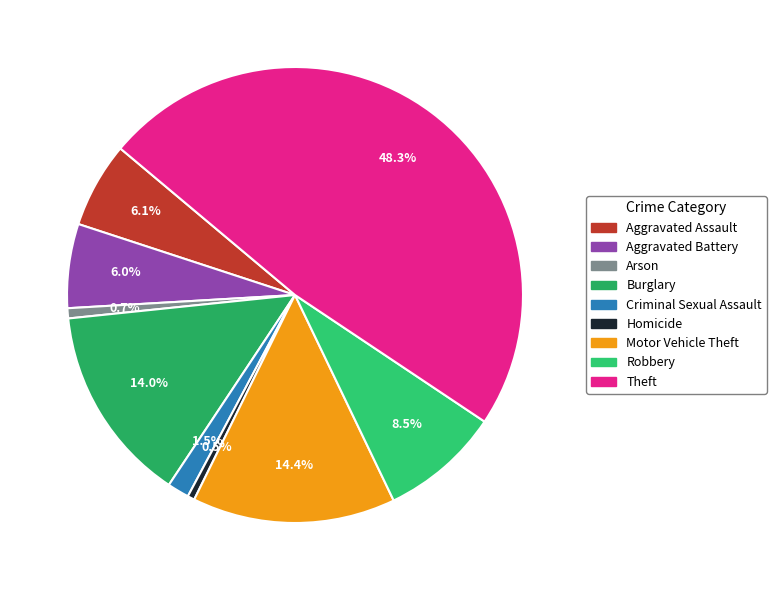

Combined, do Aggravated Assault and Theft account for over 50%?

Yes